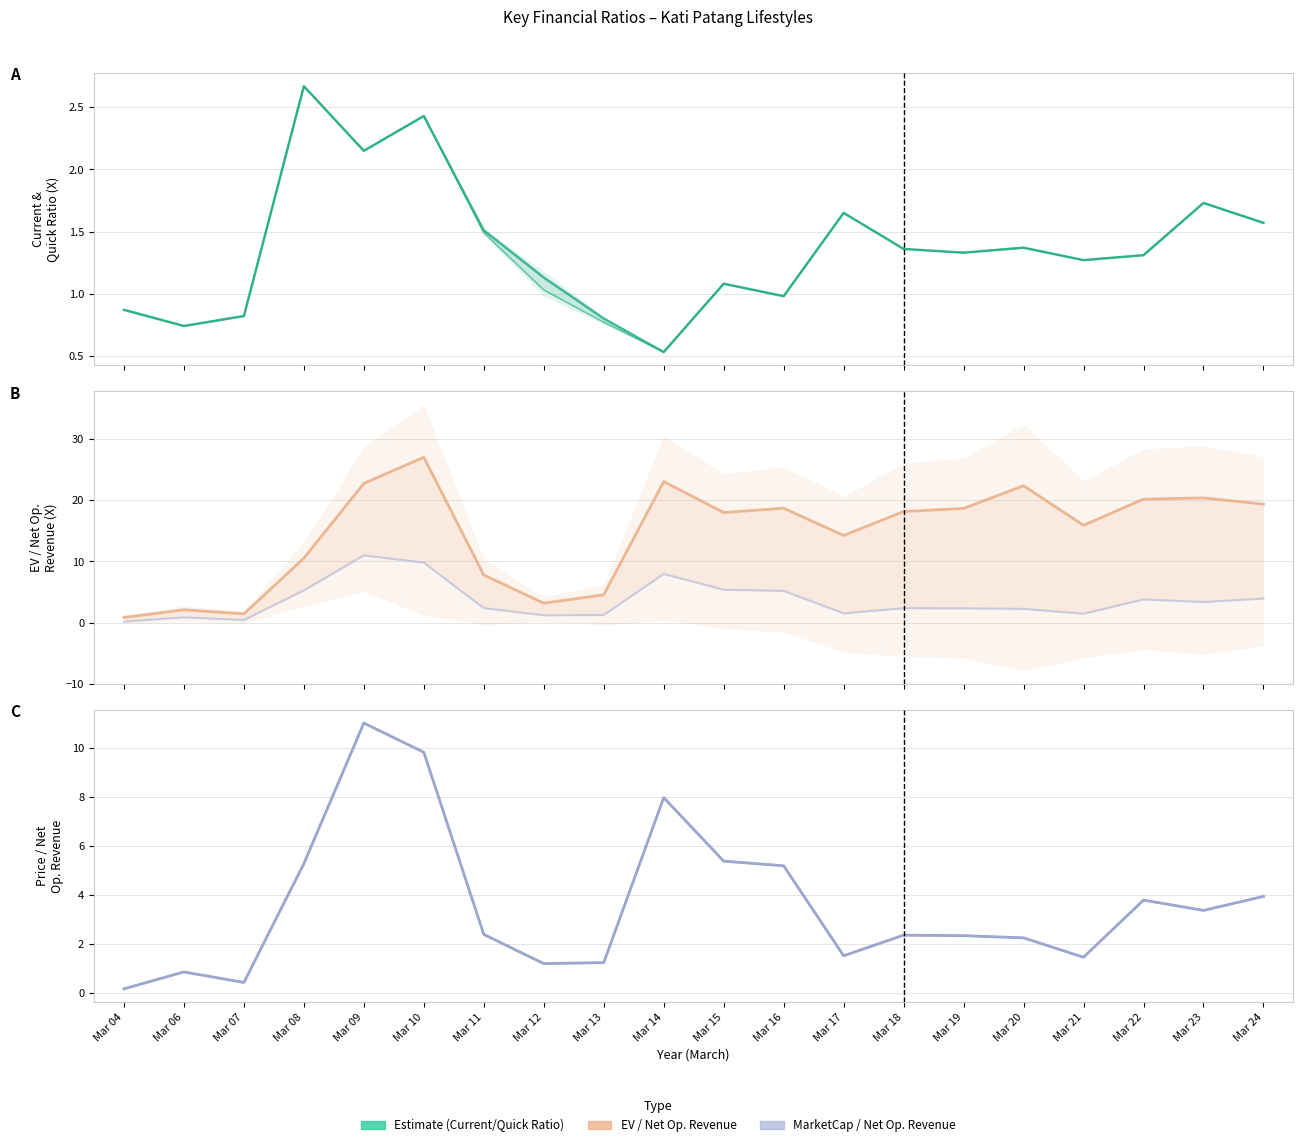

What is the highest value of the Price/Net Operating Revenue series?

11.0